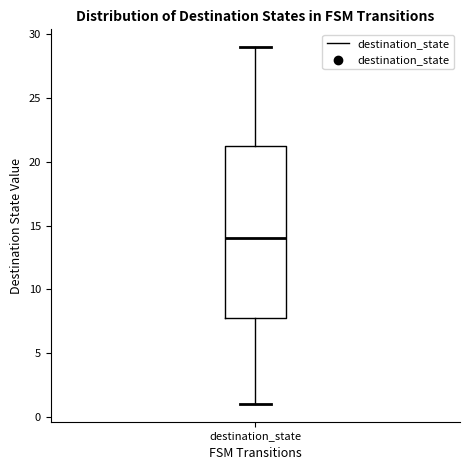

Read this box plot against the y-axis: the position of the median line, the range covered by the box, and the ends of both whiskers. The values are not printed on the chart, so give them approximately, as read against the axis.

median 14.0, box 8.0 to 21.5, whiskers 1.0 to 29.0